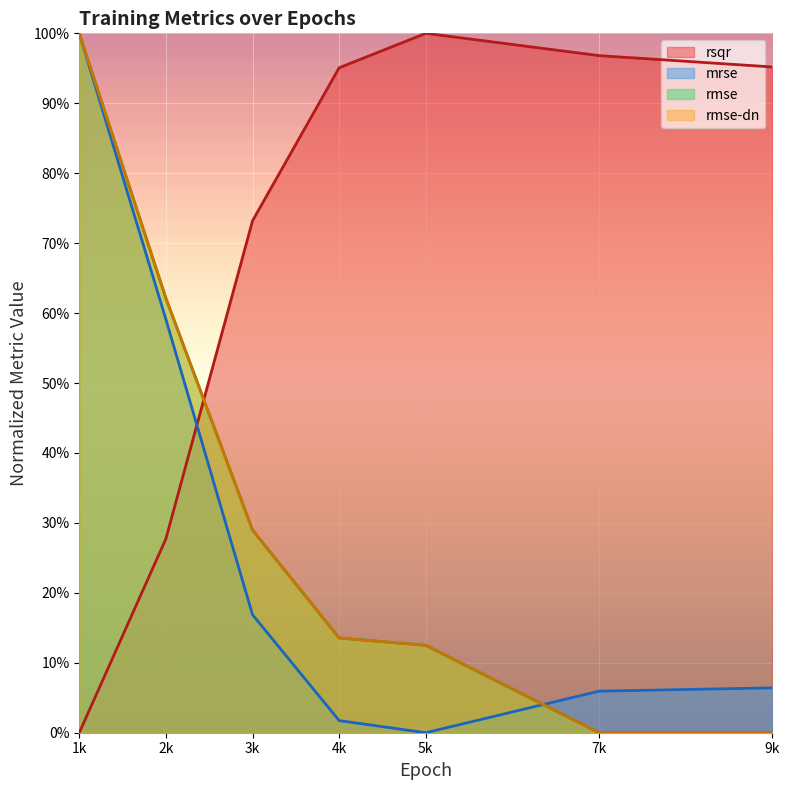

What are all the series names shown in the legend?

rsqr, mrse, rmse, rmse-dn